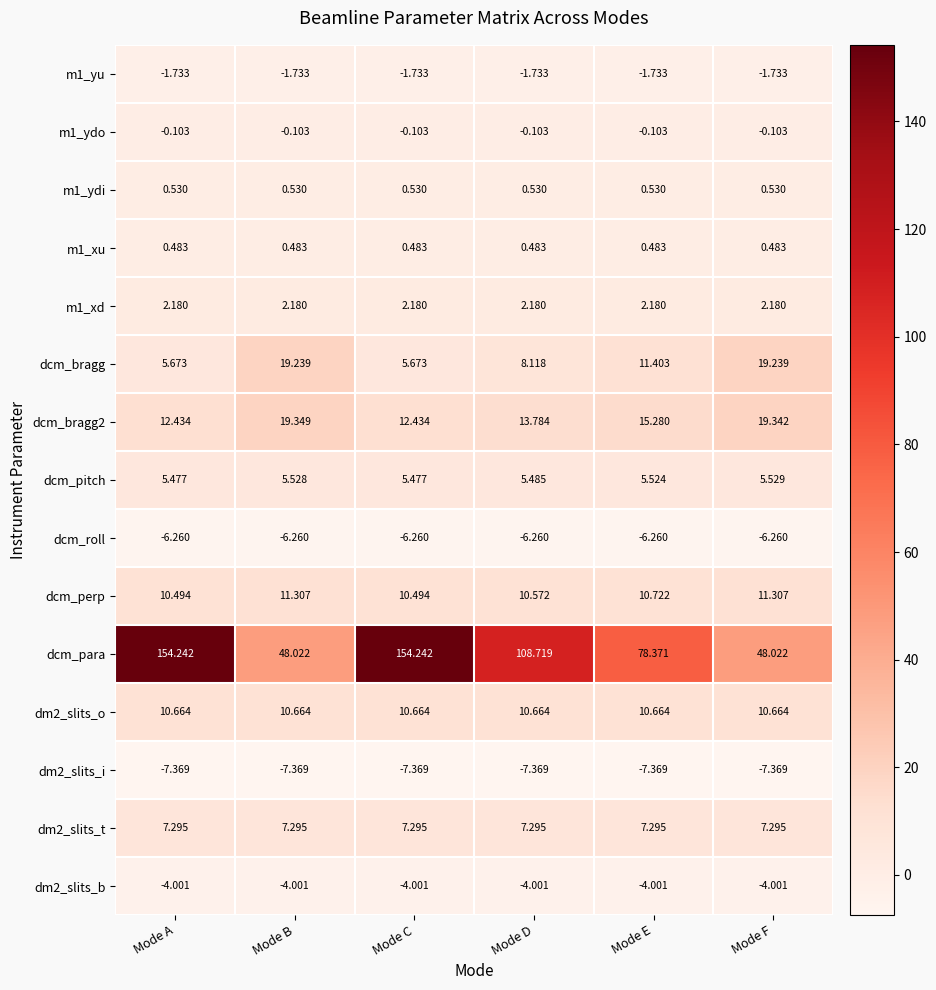

Is the value of dcm_roll at Mode F greater than the value of dcm_bragg at Mode B?

No